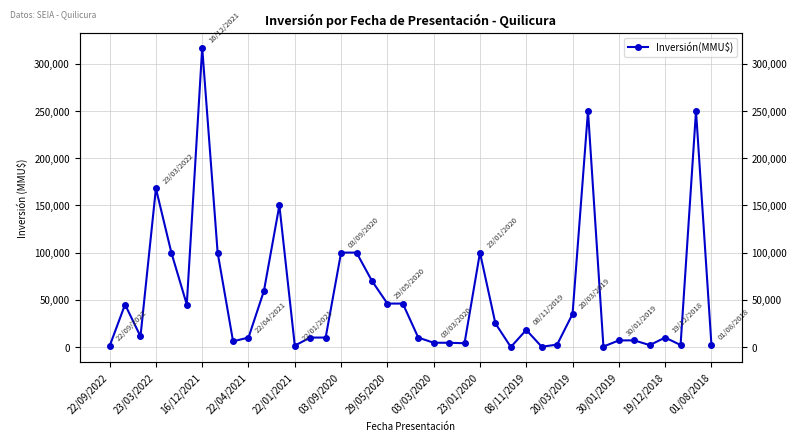

What is the maximum value shown in the chart?

317000